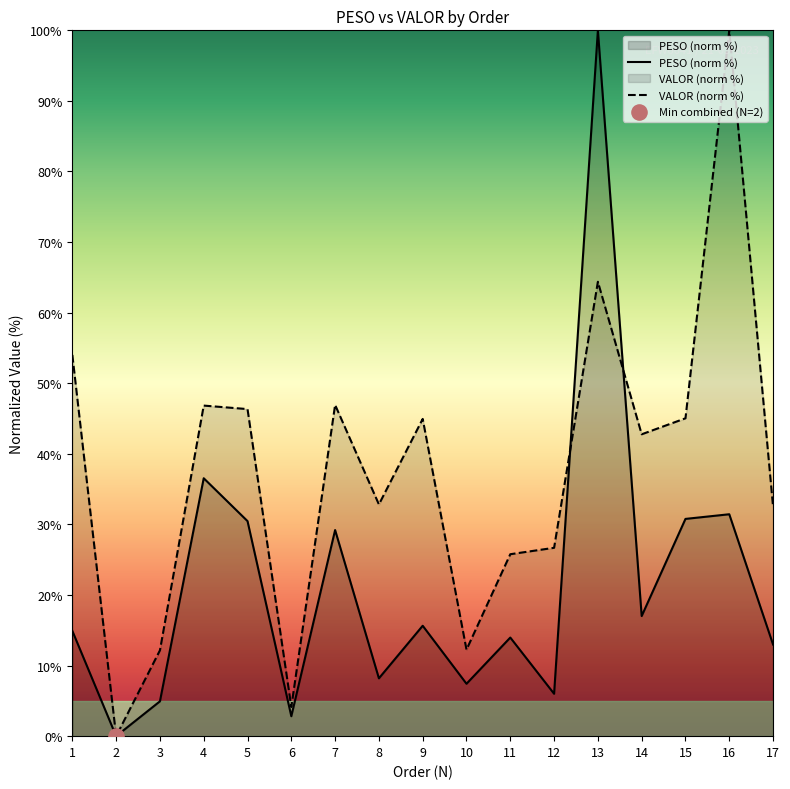

What are all the series names shown in the legend?

PESO, VALOR